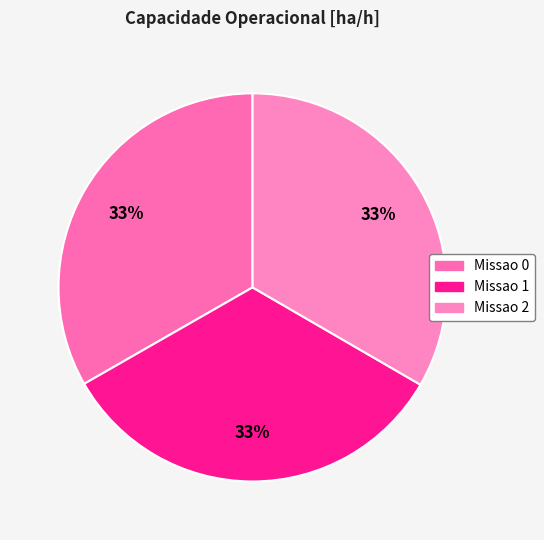

How many slices are in this pie chart?

3